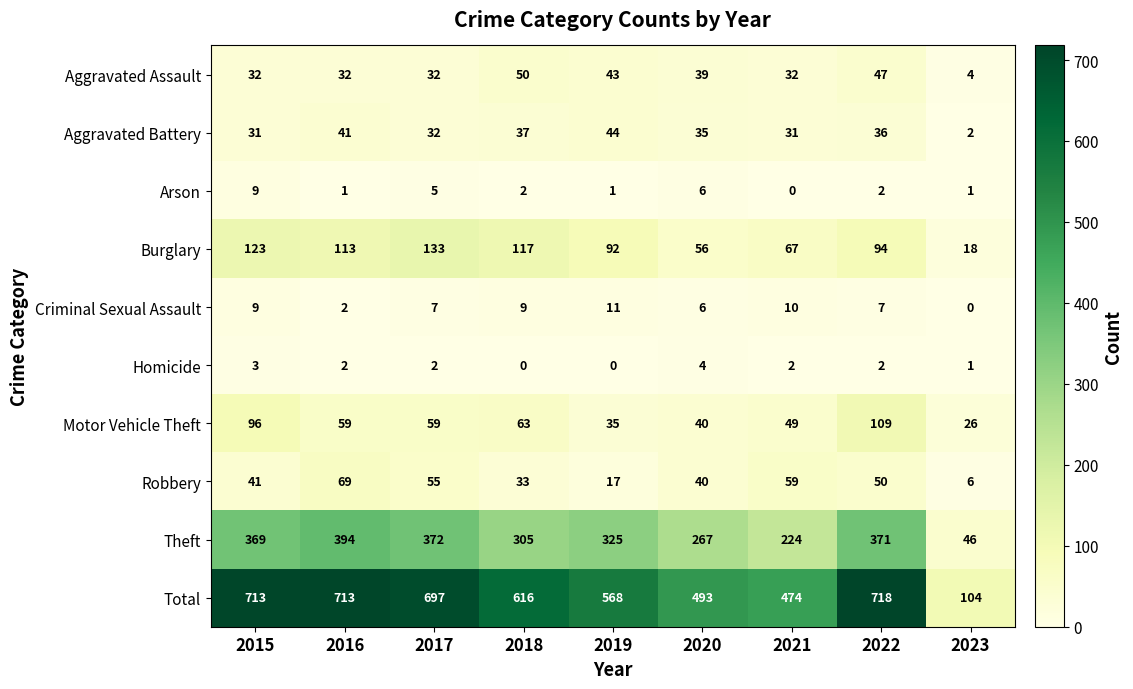

Which series has the largest range (max minus min)?

Total